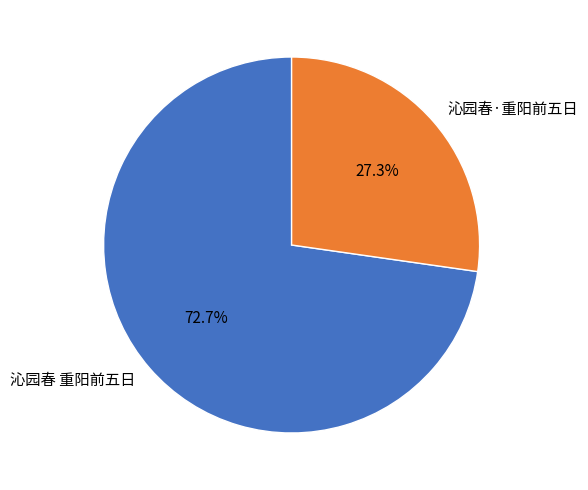

What percentage is the 沁园春 重阳前五日 slice, to the nearest percent?

73%